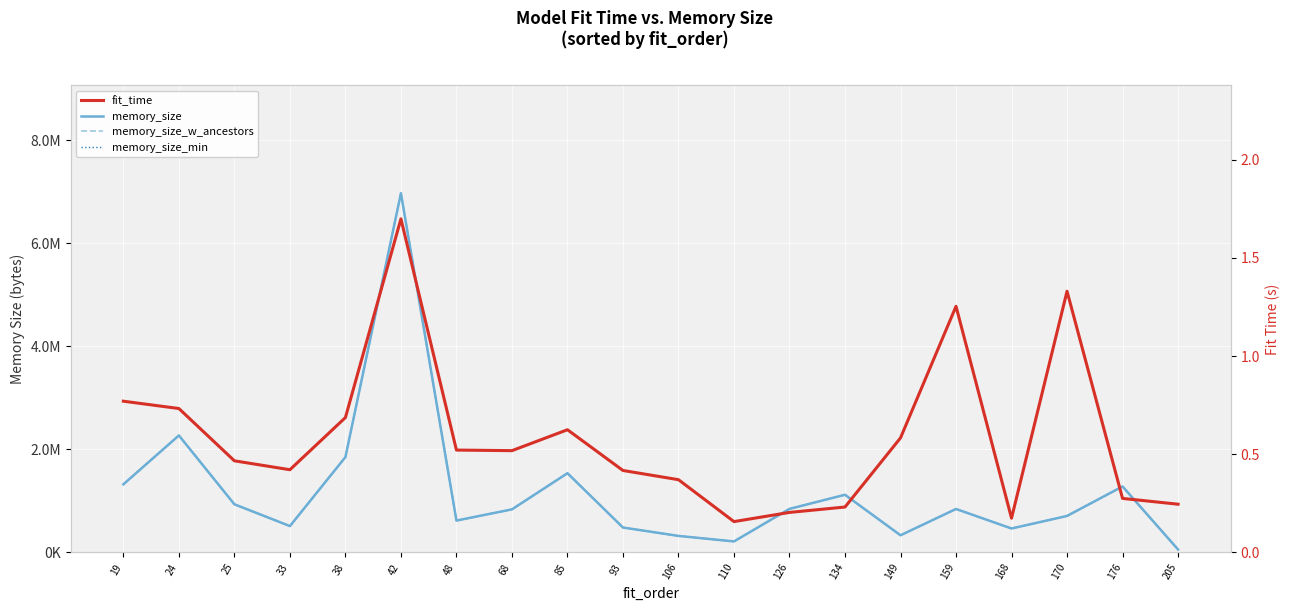

Which series has the largest total across all categories?

memory_size